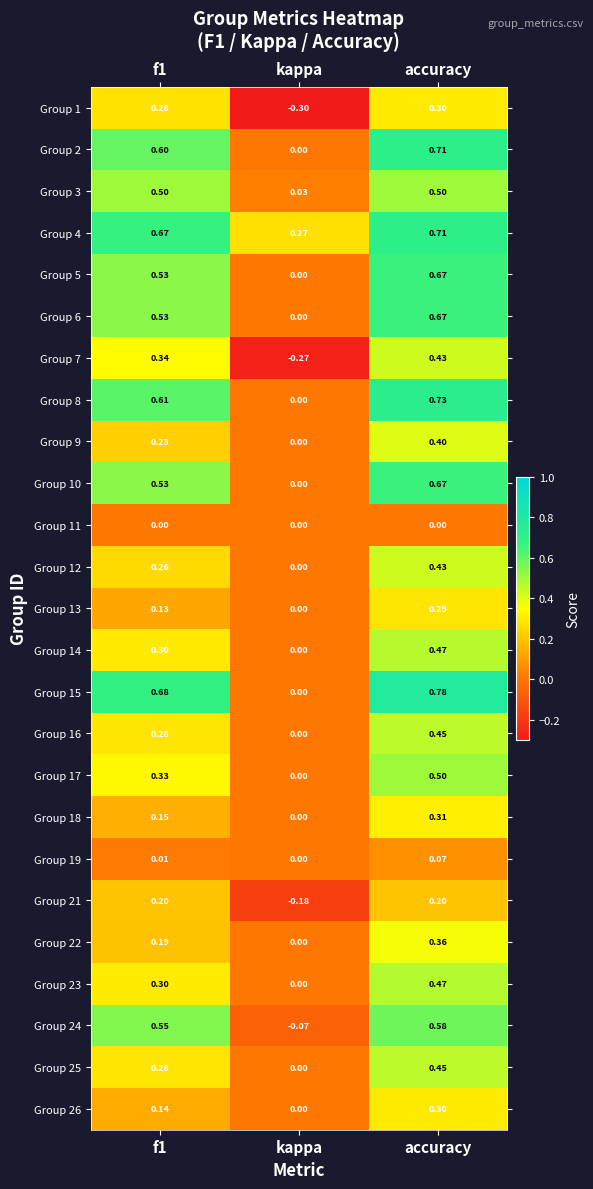

How many data points in Group 6 are above 0?

2